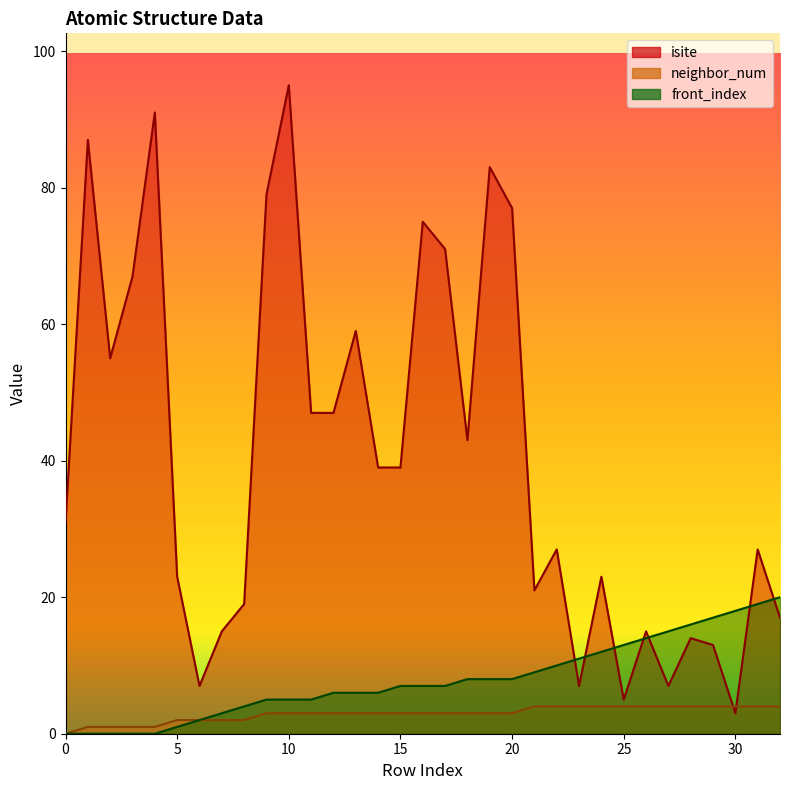

How many data points in isite are less than 31?

16